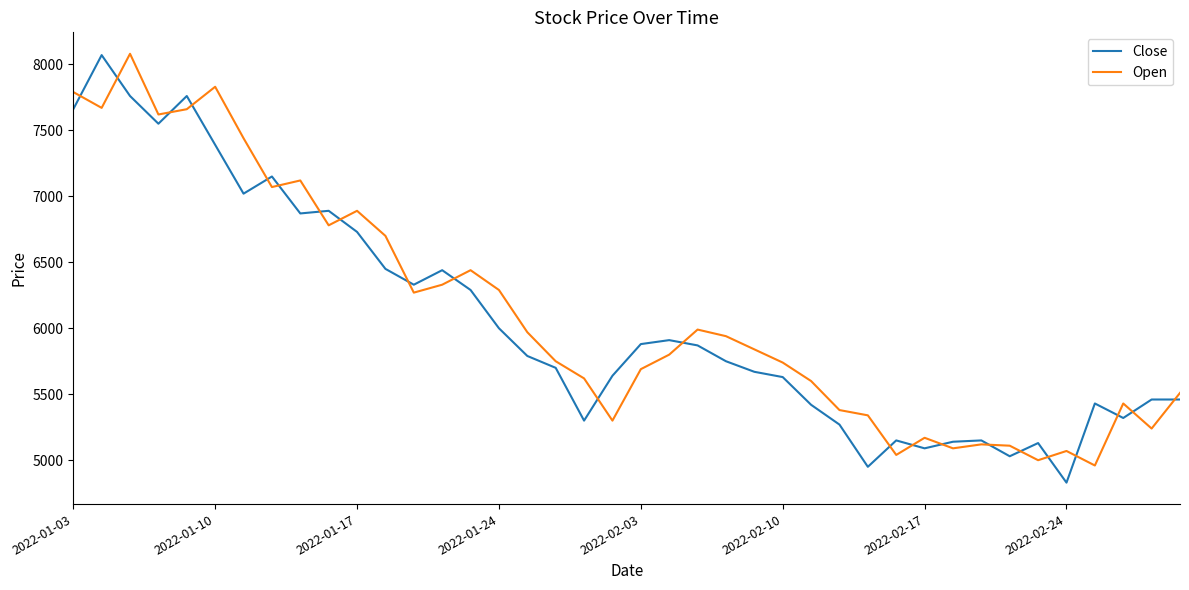

What is the minimum value shown in the chart?

4830